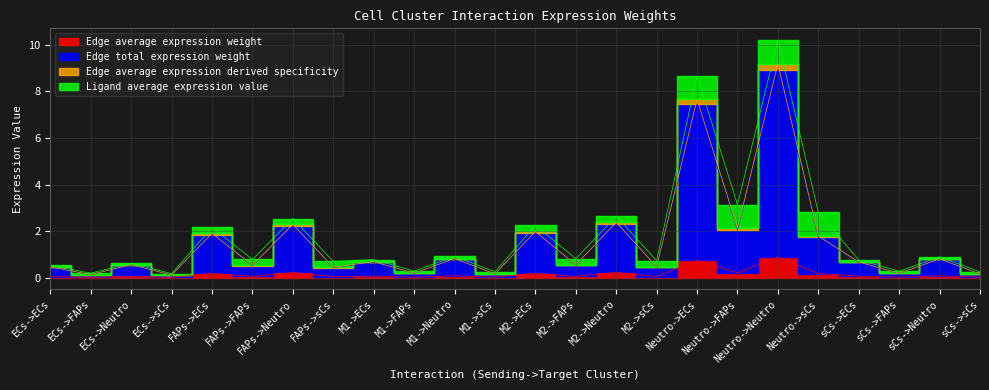

What is the sum of the Edge average expression weight values at M1->Neutro and M1->FAPs?

0.1